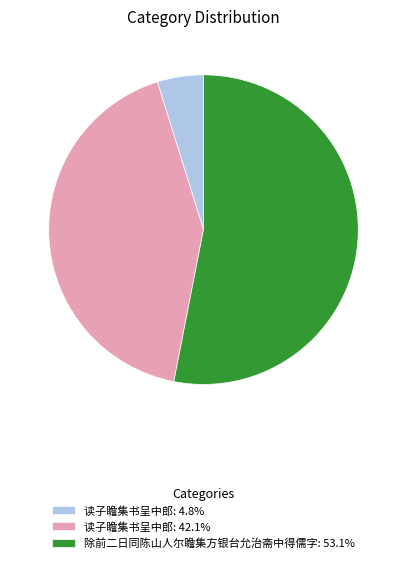

Does 除前二日同陈山人尔瞻集方银台允治斋中得儒字: 53.1% account for over 50% of the chart?

Yes